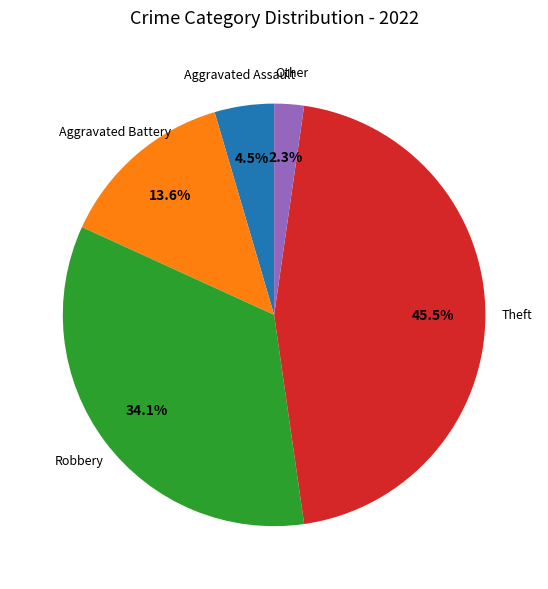

Is there any slice that represents more than half of the pie?

No